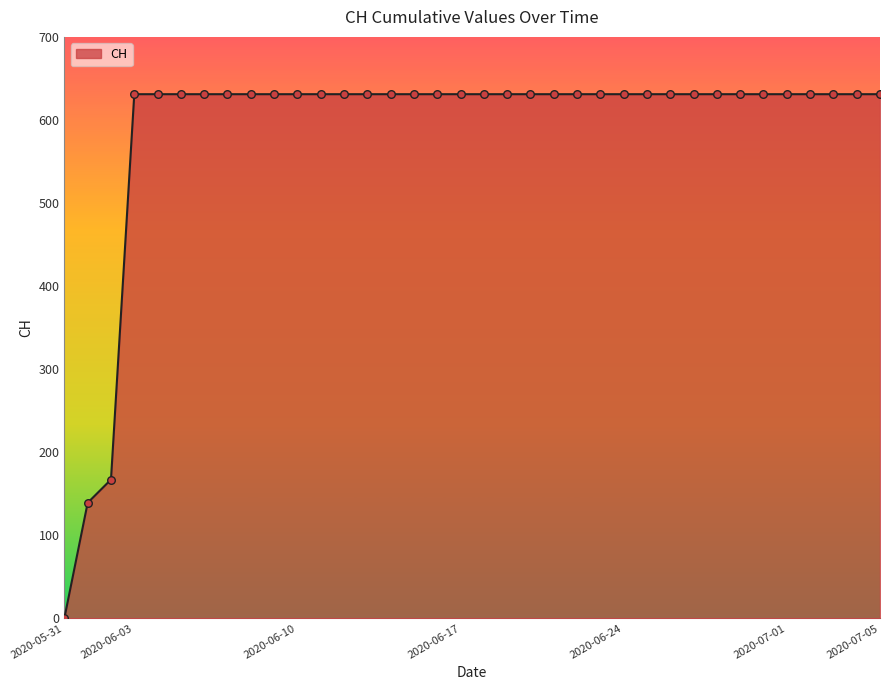

What is the greatest value displayed?

631